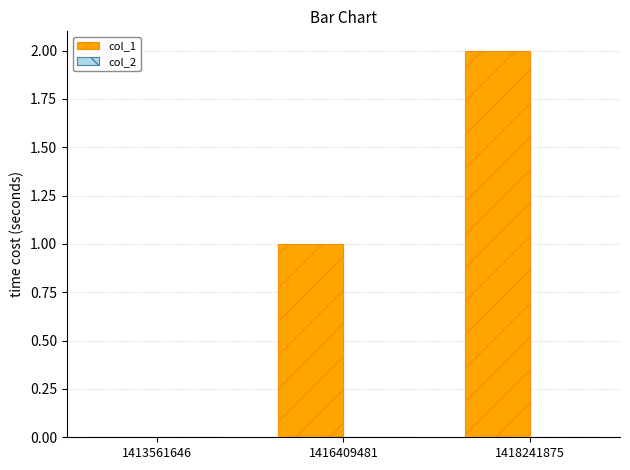

Which category has the highest value across all series?

1418241875